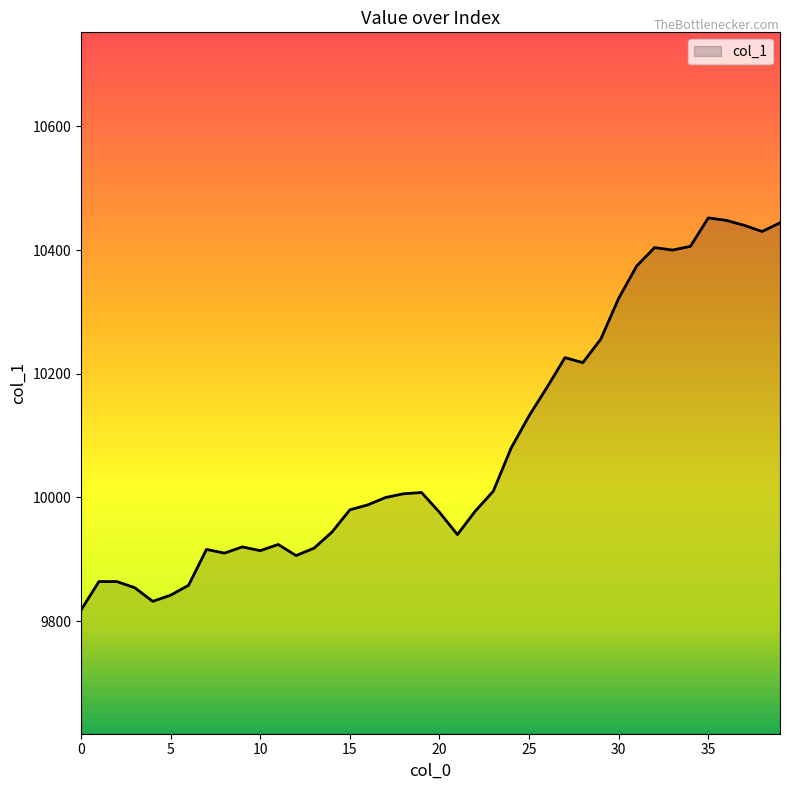

What is the minimum value shown in the chart?

9818